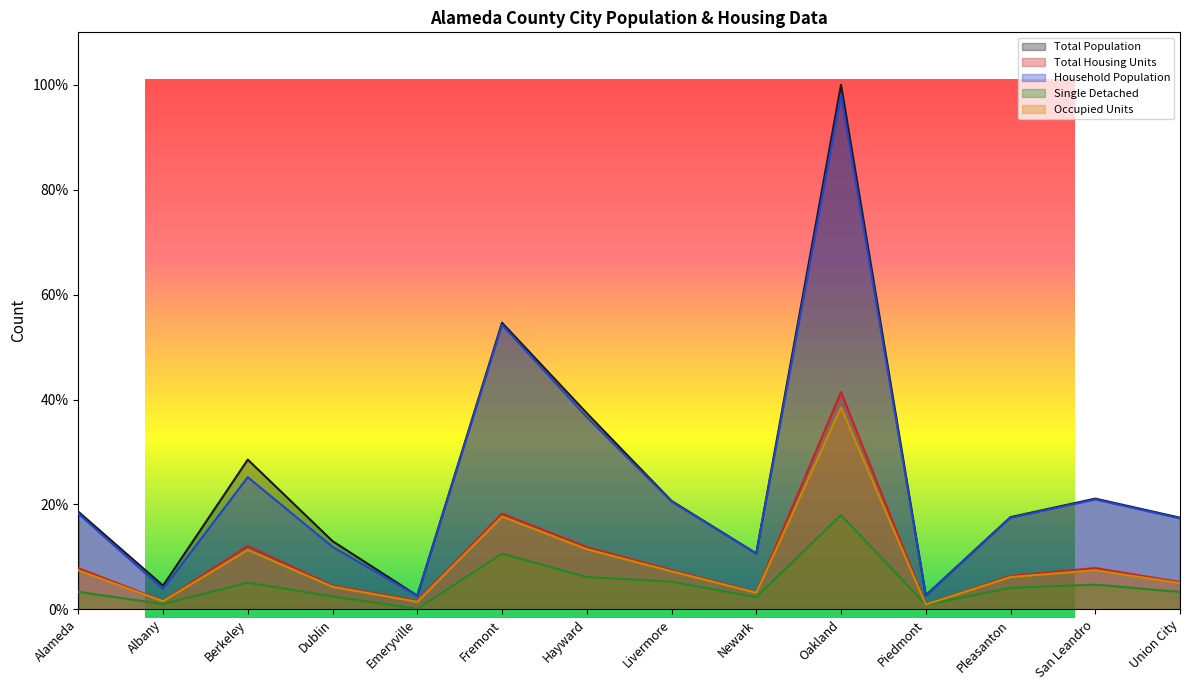

Which series has the largest total across all categories?

Total Population